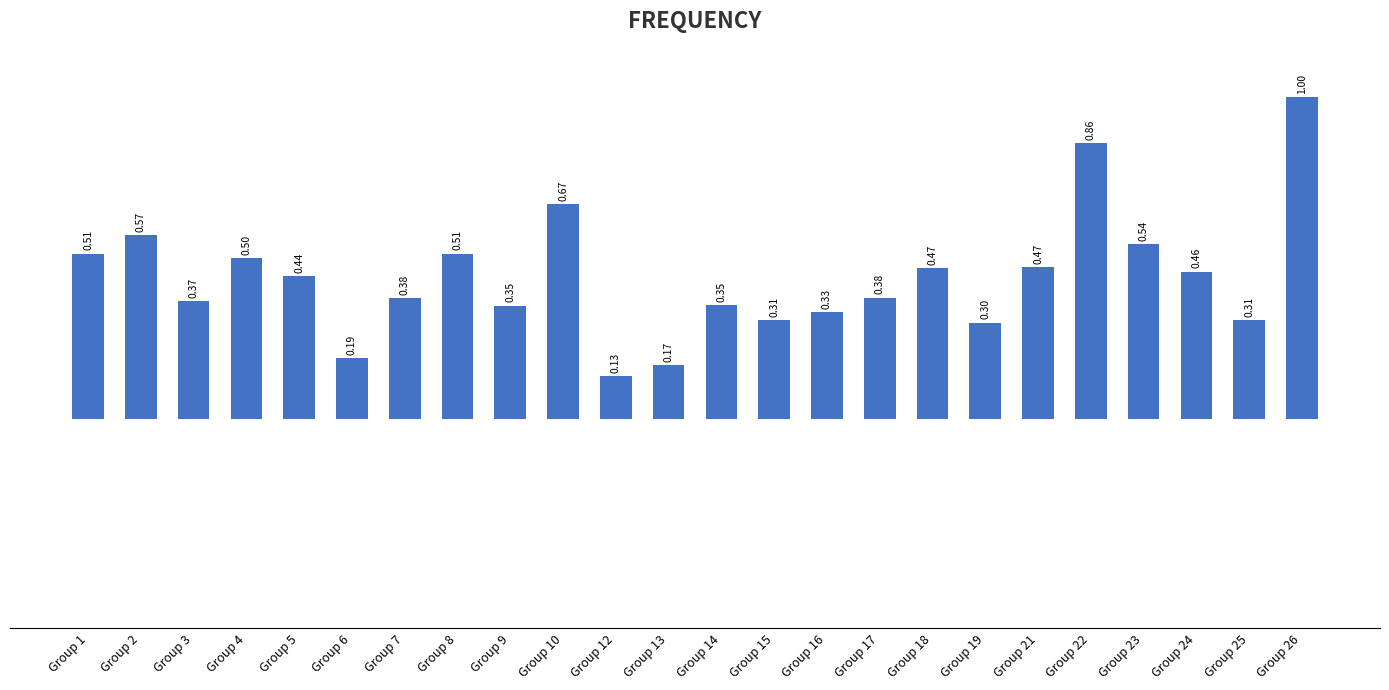

At which category does the chart reach its peak across all series?

Group 26